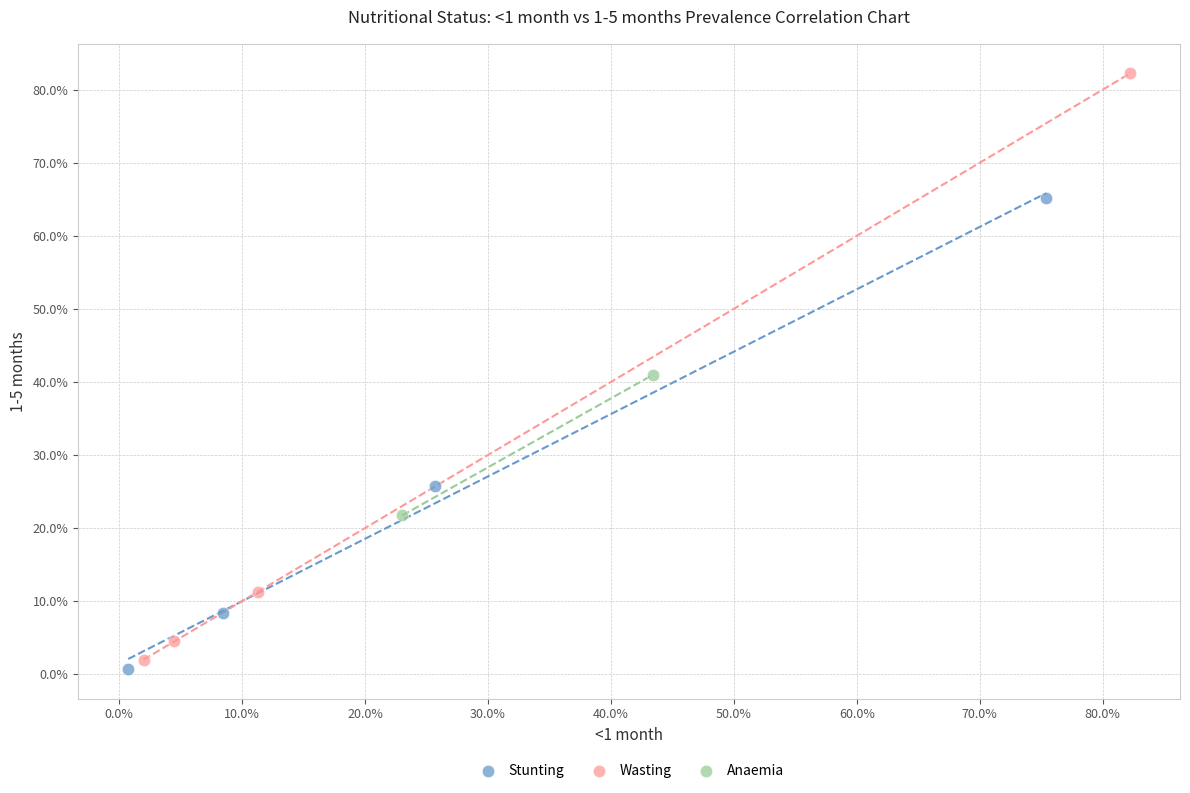

Which series has the largest Y range (max minus min)?

Wasting